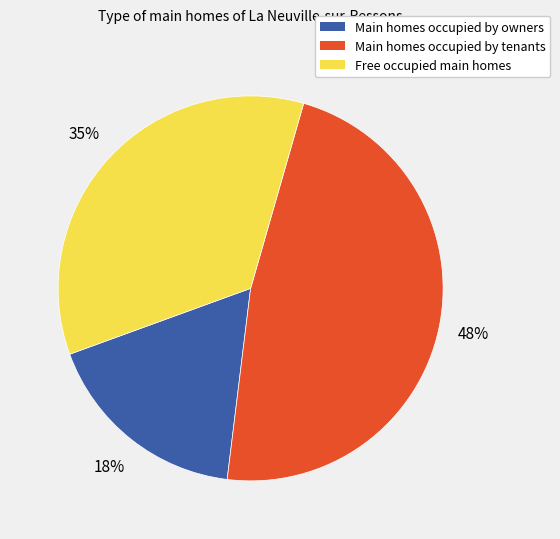

Is there a majority slice in this chart?

No